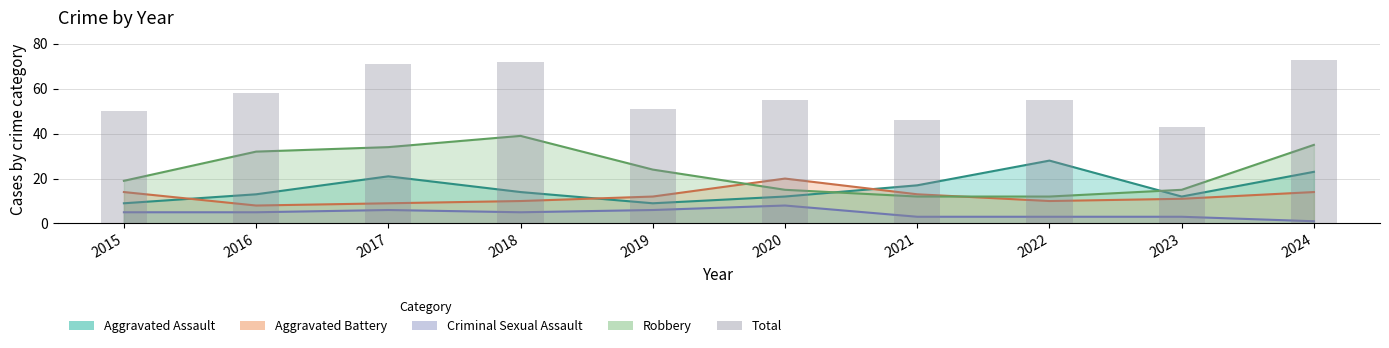

Reading left to right, extract all data points from this chart.

50	58	71	72	51	55	46	55	43	73